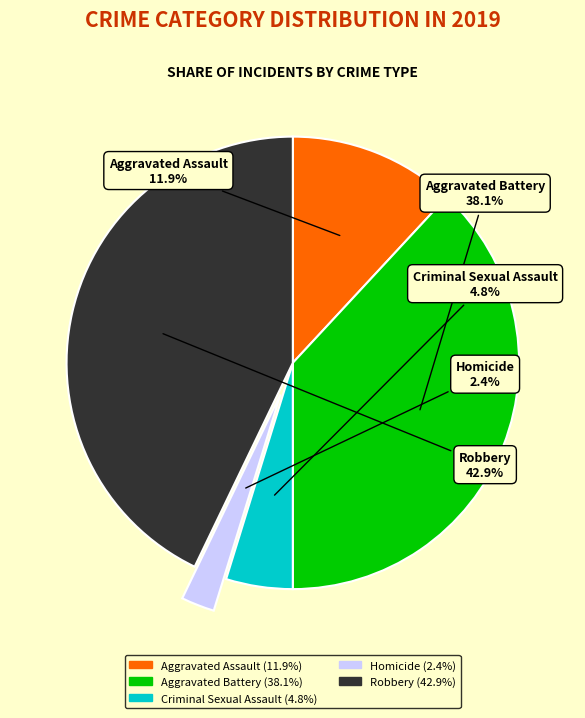

To the nearest percent, what portion does Aggravated Battery represent?

38%